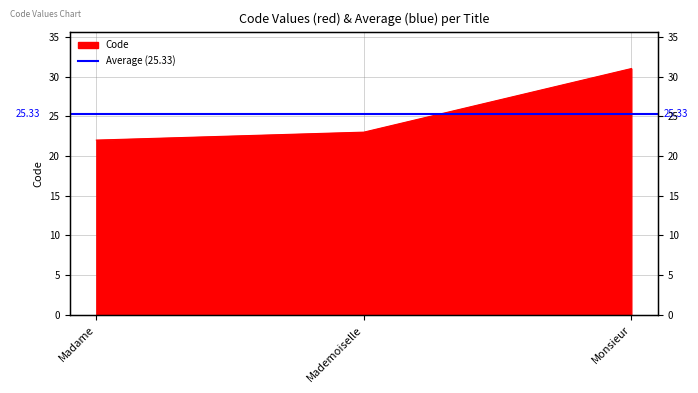

Reading right to left, transcribe all the data shown in this chart.

Monsieur=31	Mademoiselle=23	Madame=22